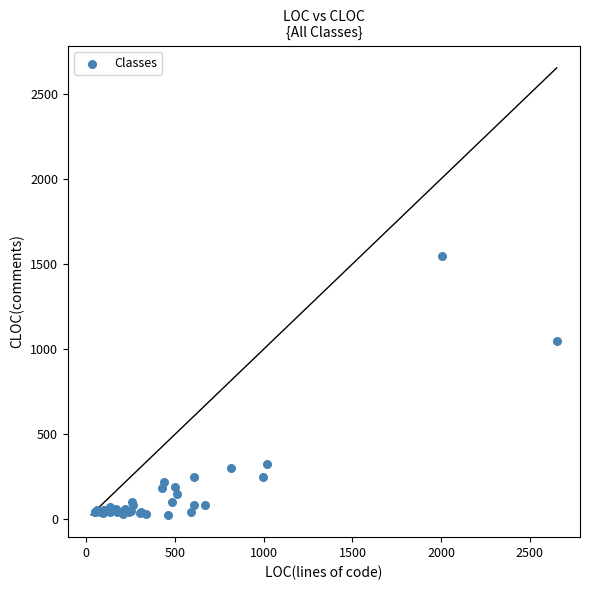

What Y value in the scatter plot is closest to 786?

1050